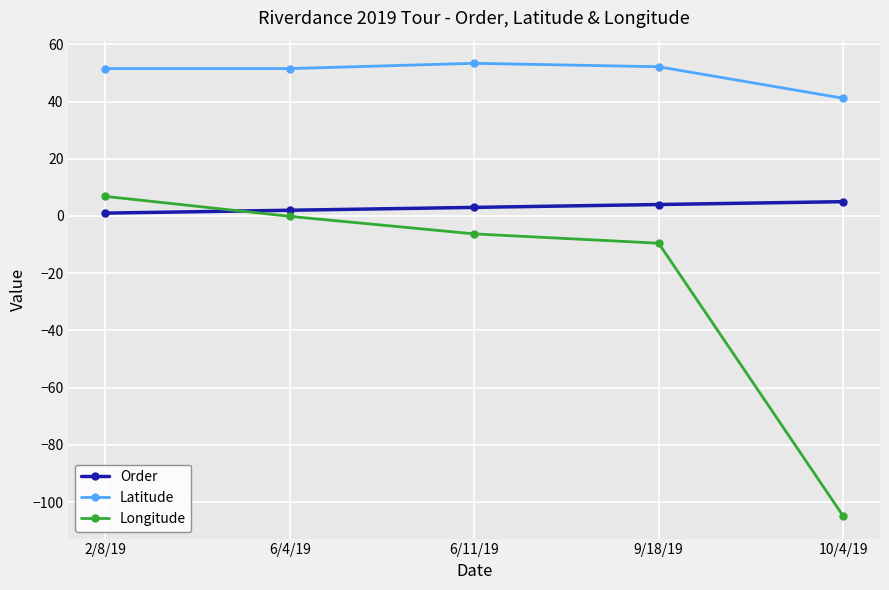

Where is Longitude nearest to the value -48?

9/18/19